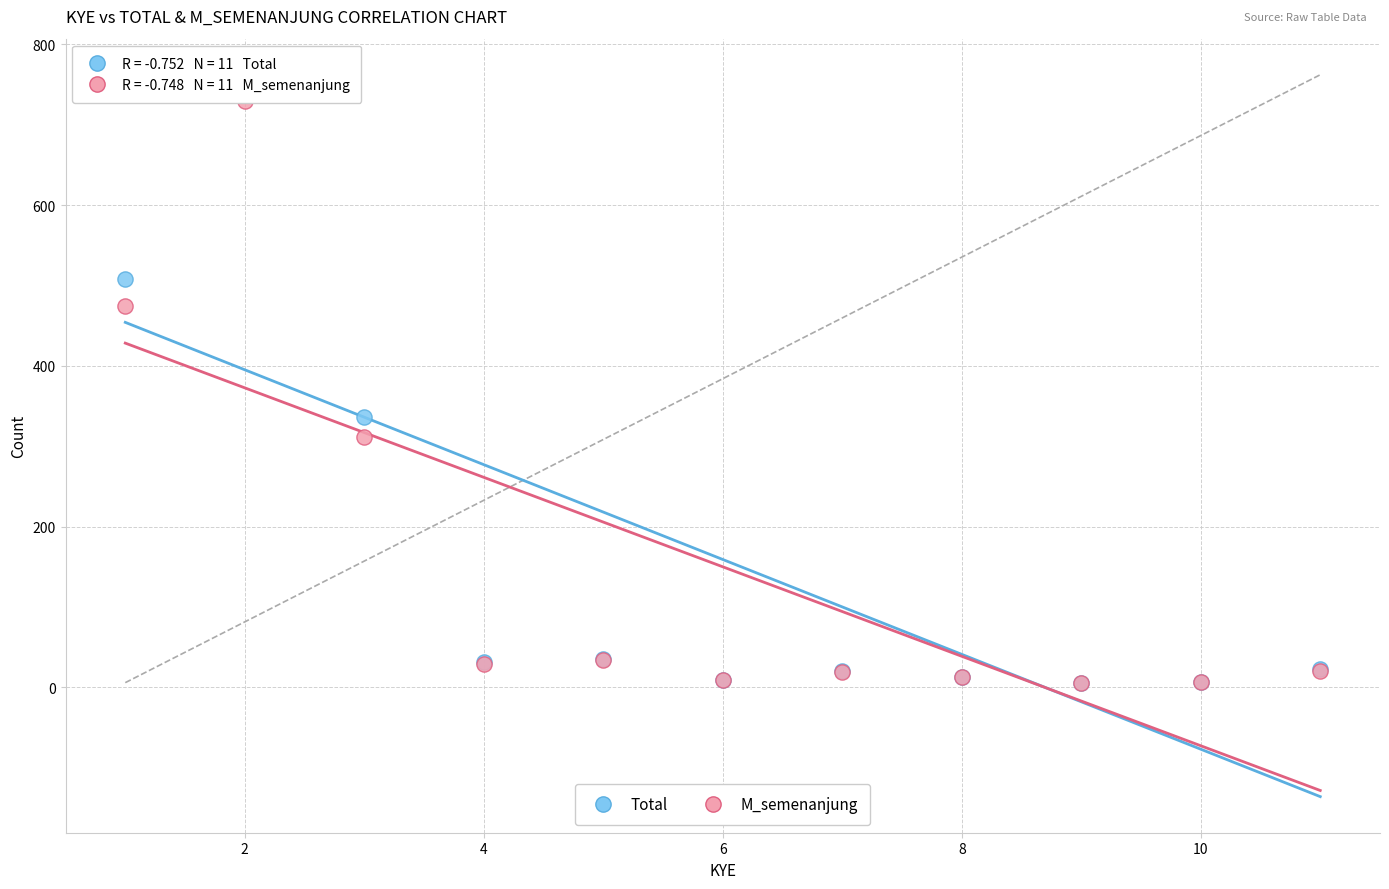

In the M_semenanjung series, what Y value is closest to 367?

311